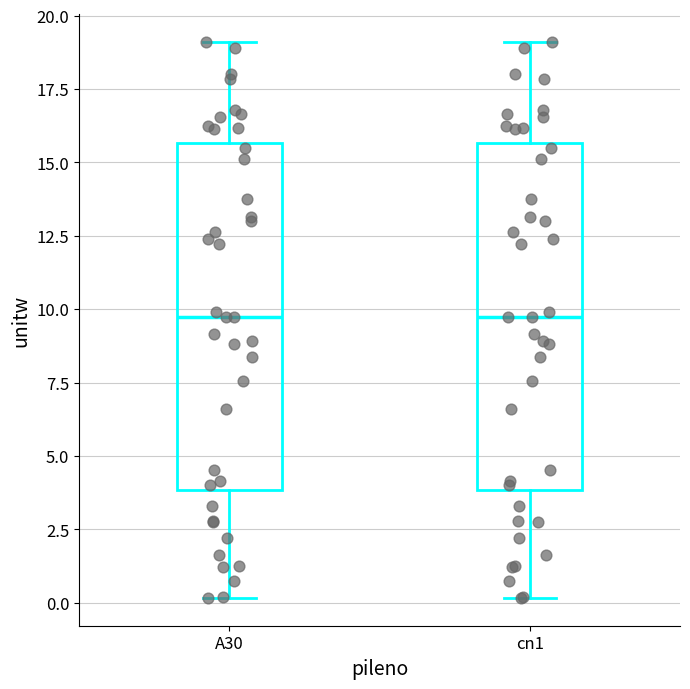

Reading left to right, transcribe this box plot: for each box, give where its median line is, the range the box spans, and where its two whiskers end, as read against the y-axis. The values are not printed on the chart, so give them approximately, as read against the axis.

A30: median 9.5, box 4.0 to 15.5, whiskers 0.0 to 19.0
cn1: median 9.5, box 4.0 to 15.5, whiskers 0.0 to 19.0